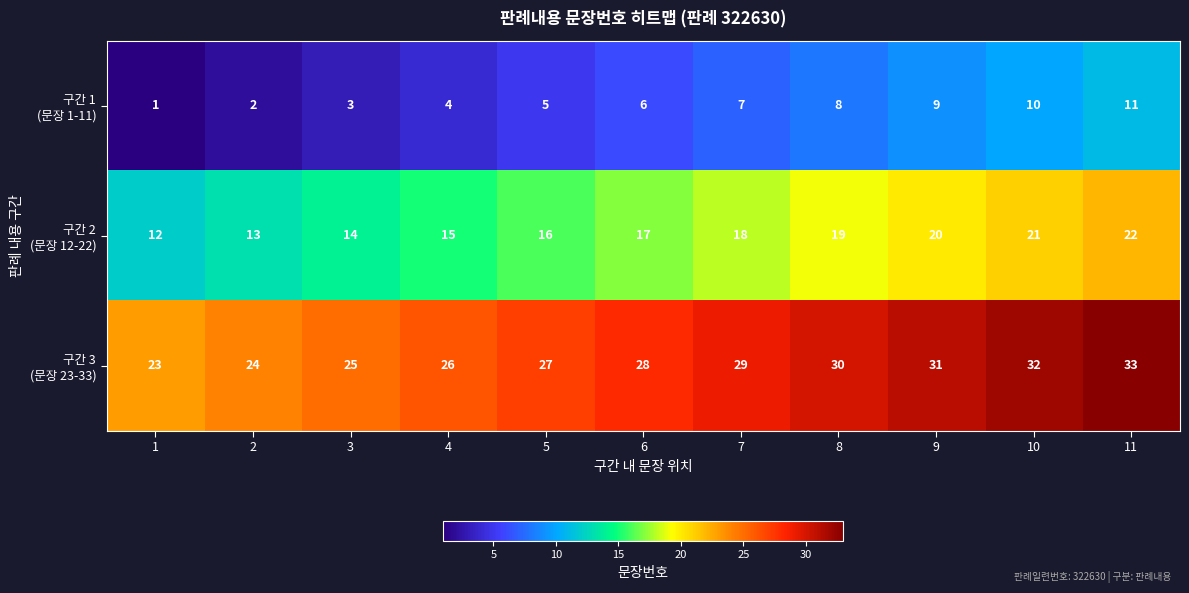

At which category is the sum across all series the highest?

11